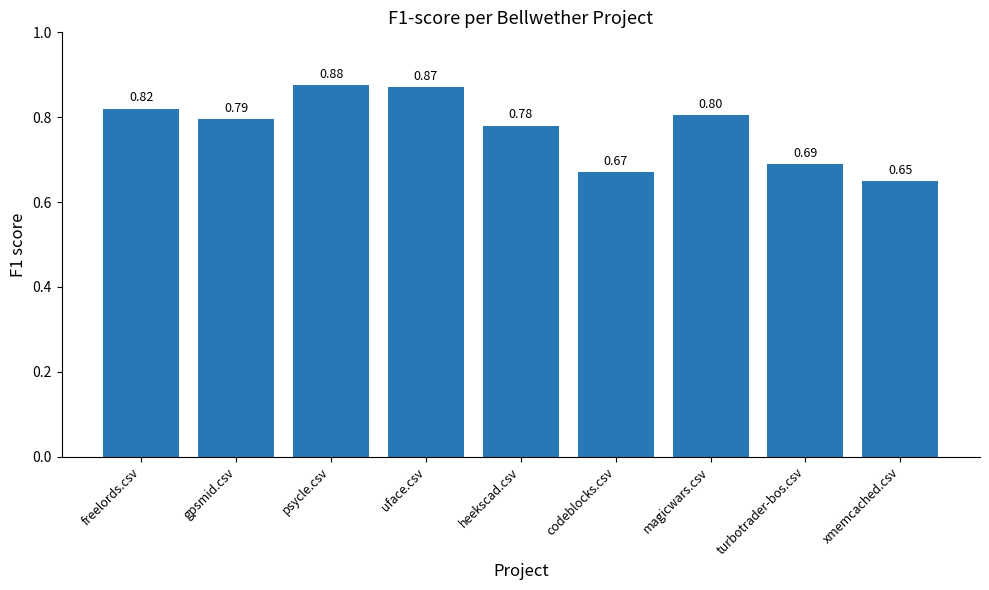

What is the label of the 6th bar from the left?

codeblocks.csv